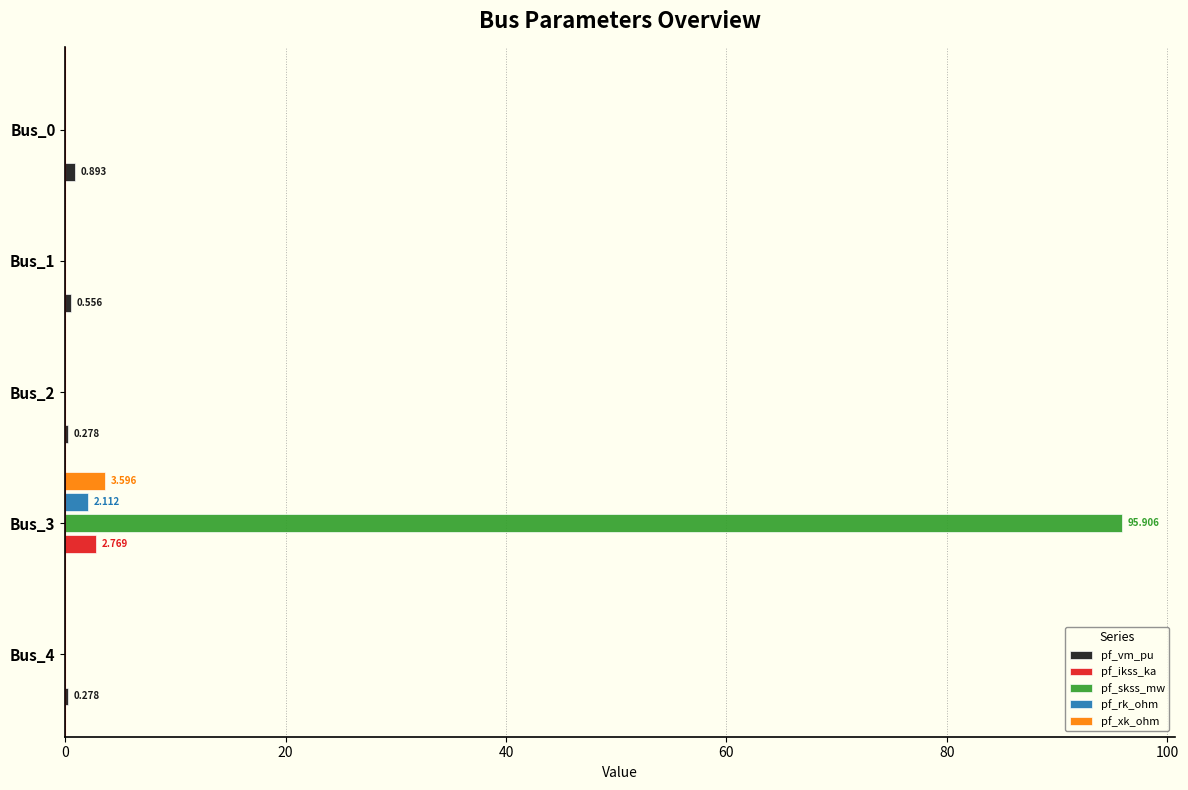

Which series has the largest total across all categories?

pf_skss_mw